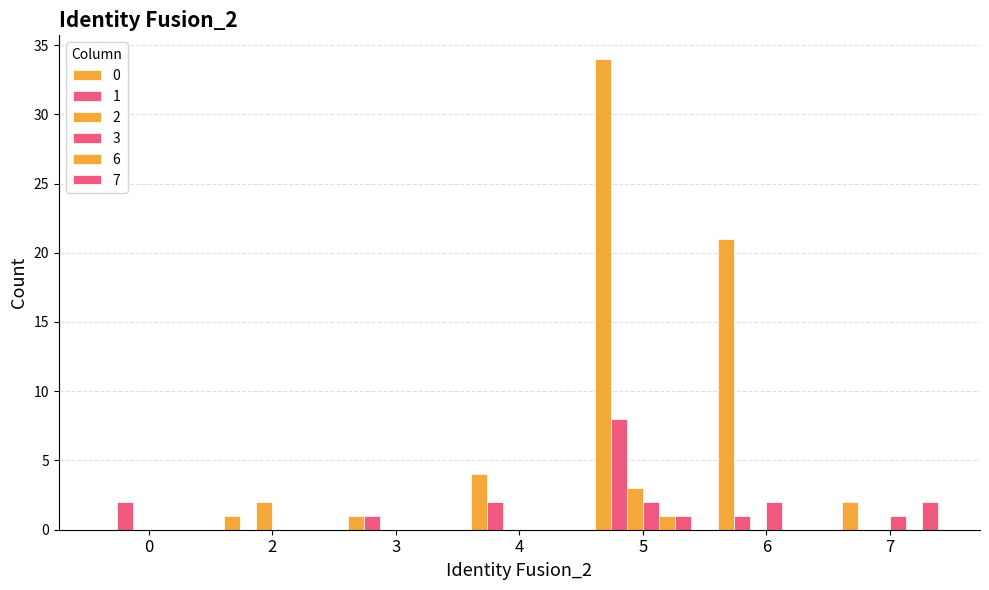

Rank the series by their maximum value, from lowest to highest.

6, 3, 7, 2, 1, 0